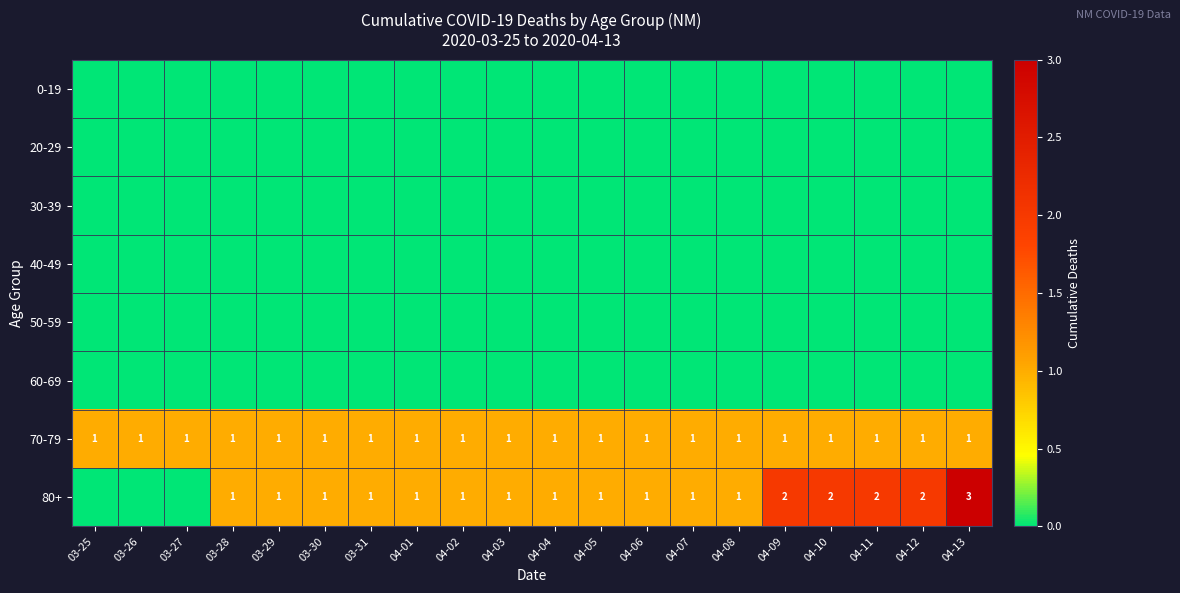

At which category does the chart reach its peak across all series?

04-13